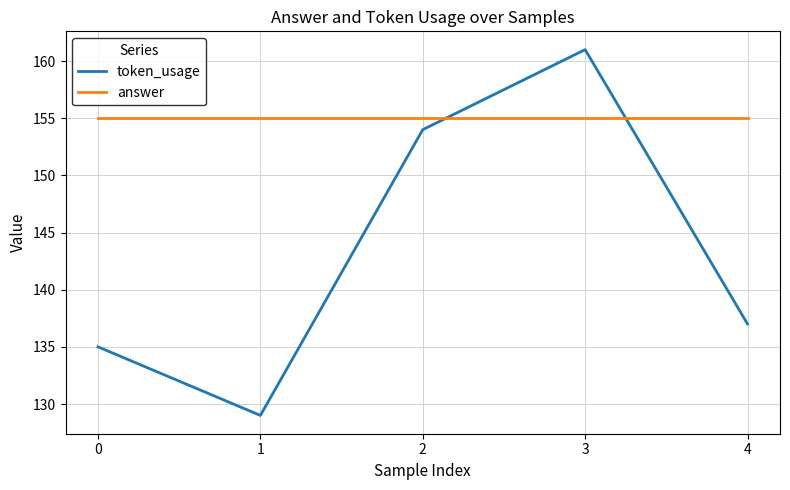

Reading left to right, extract all data points from this chart.

token_usage: 0=135	1=129	2=154	3=161	4=137
answer: 0=155	1=155	2=155	3=155	4=155